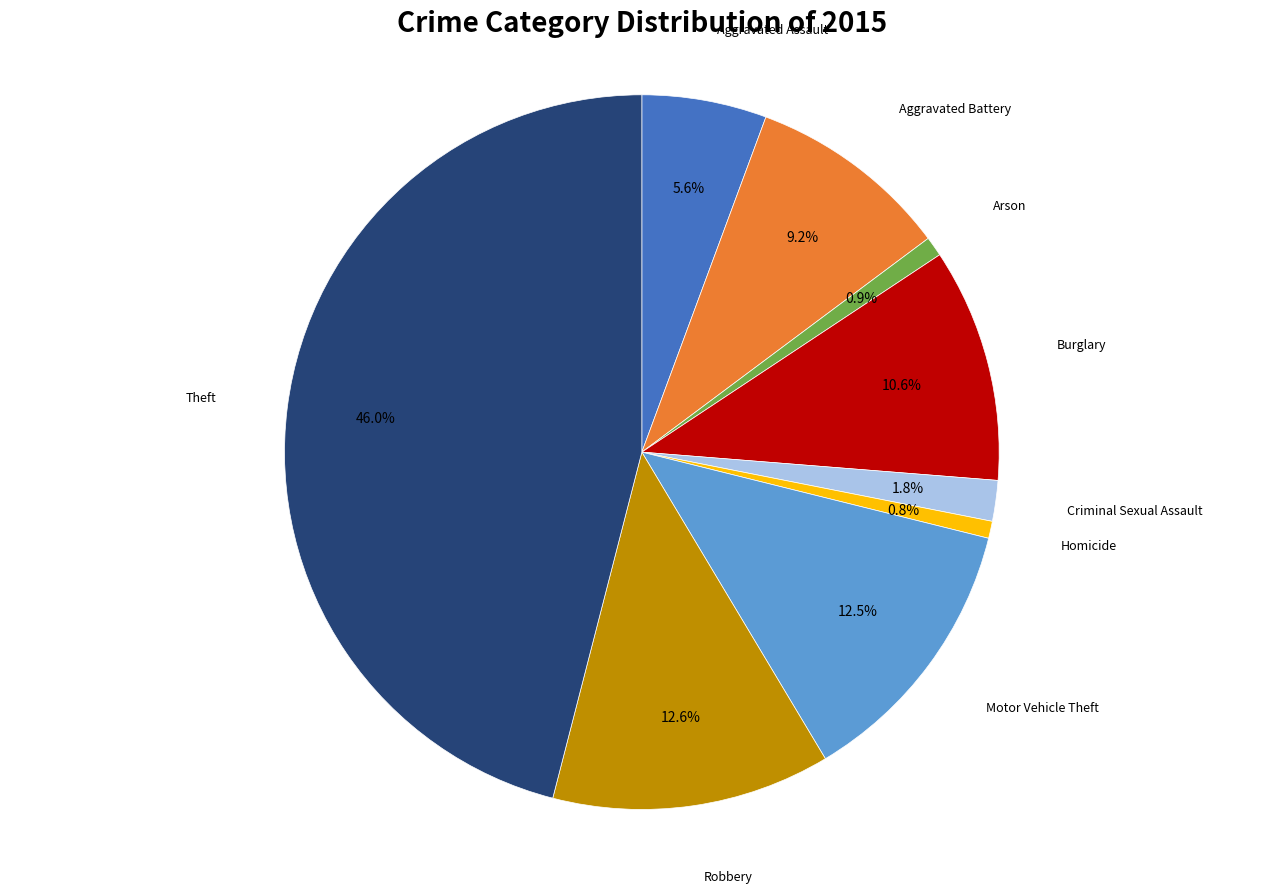

Is there a majority slice in this chart?

No